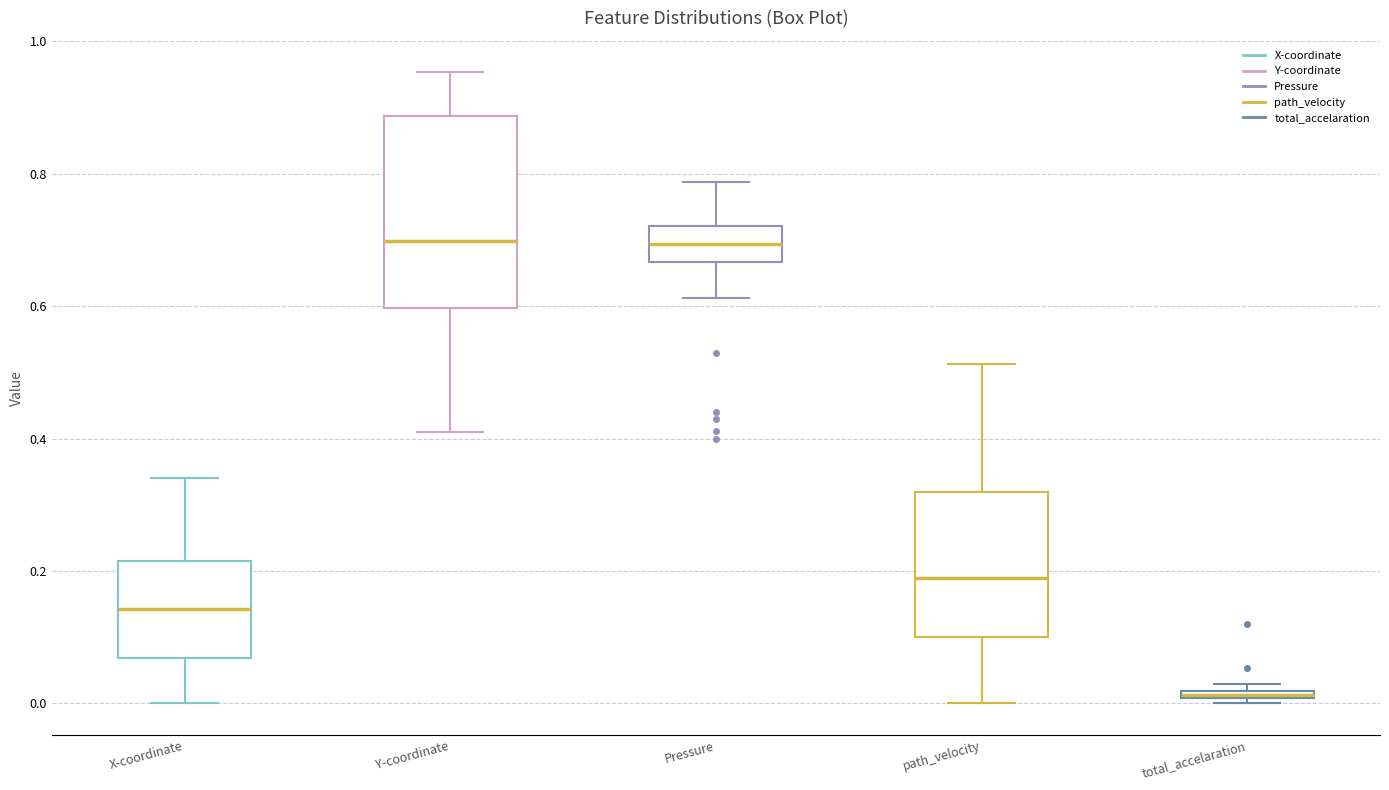

Where is the upper edge of the box for Y-coordinate on the y-axis? The values are not printed on the chart, so give them approximately, as read against the axis.

0.88